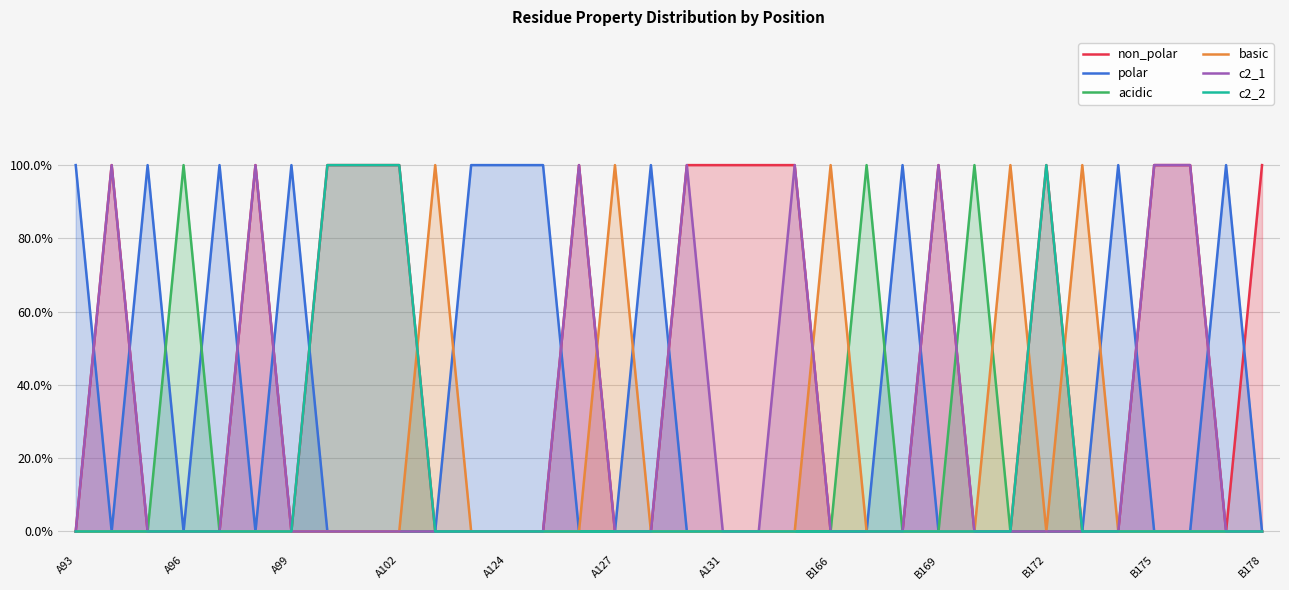

What is the difference between the maximum and second lowest values in the polar series?

1